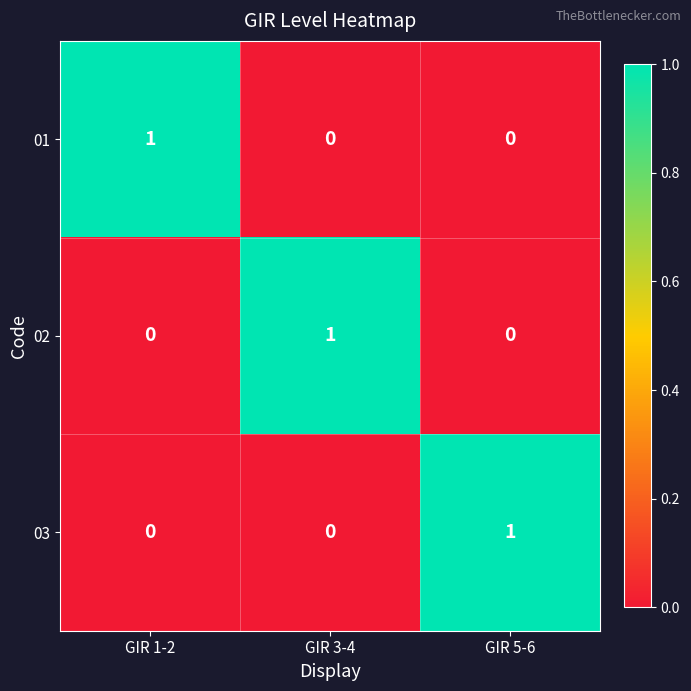

How many 01 values are between 0 and 1?

3